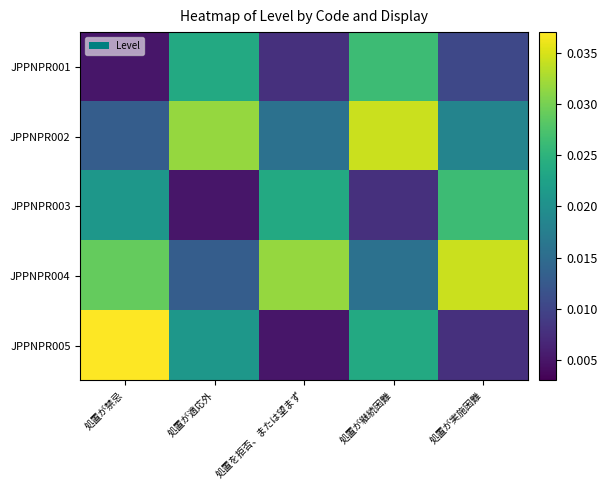

Between 処置が適応外 and 処置が実施困難, which is larger?

処置が適応外